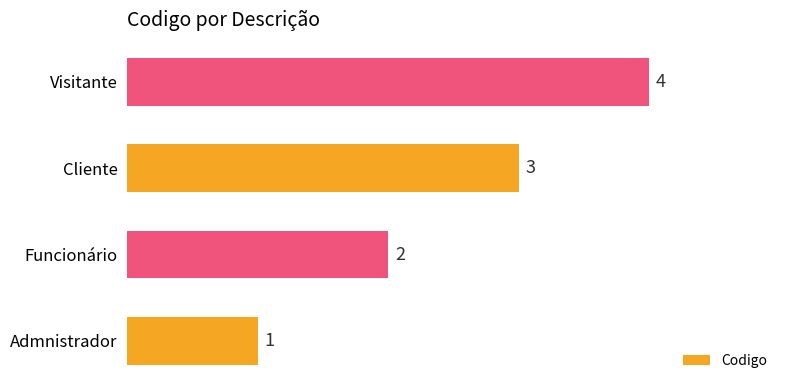

What value does the data have at Cliente?

3